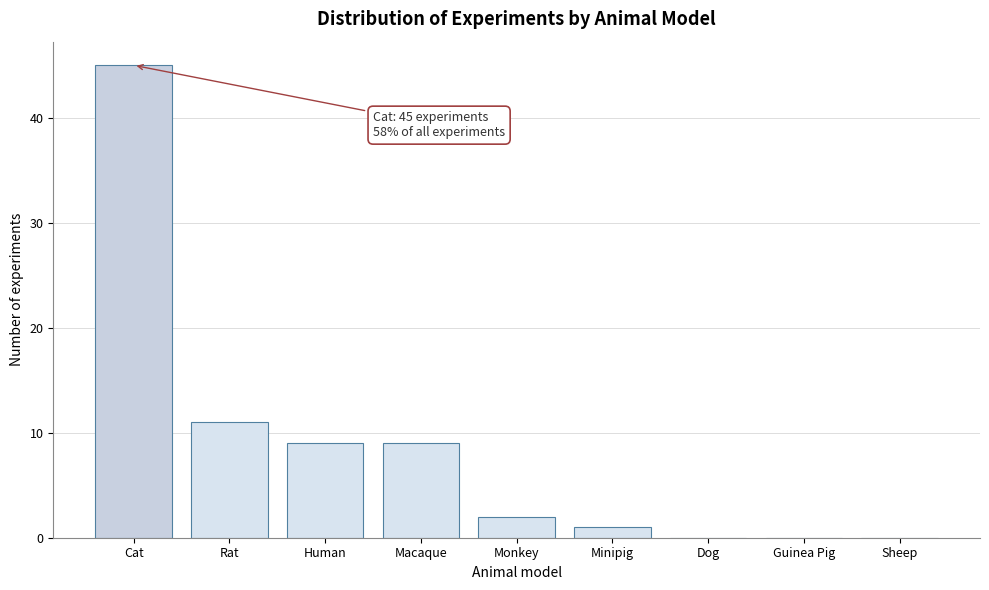

Reading left to right, what are all the values shown in this chart?

Cat=45	Rat=11	Human=9	Macaque=9	Monkey=2	Minipig=1	Dog=0	Guinea Pig=0	Sheep=0